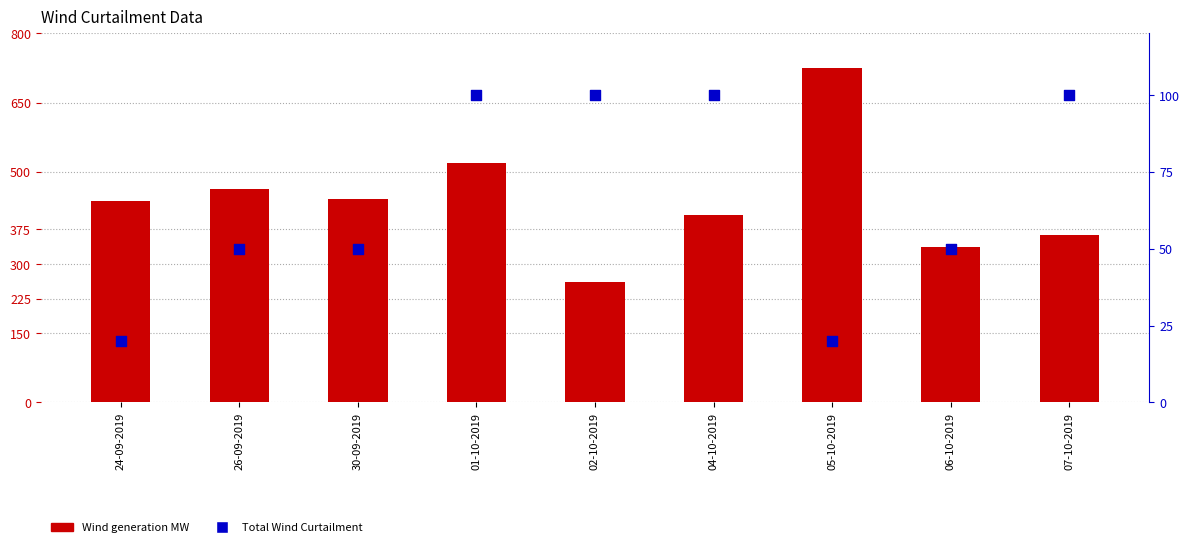

Is the value of Total Wind Curtailment at 07-10-2019 greater than the value of Wind generation MW at 30-09-2019?

No